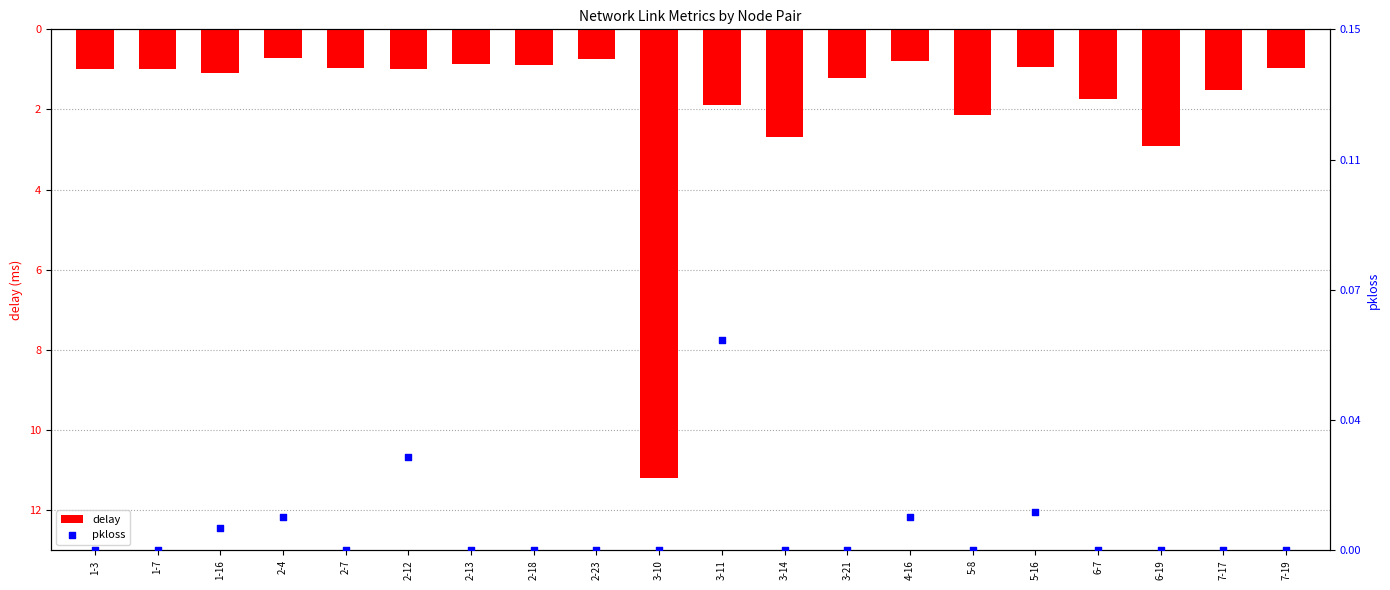

What are all the series names shown in the legend?

delay, pkloss